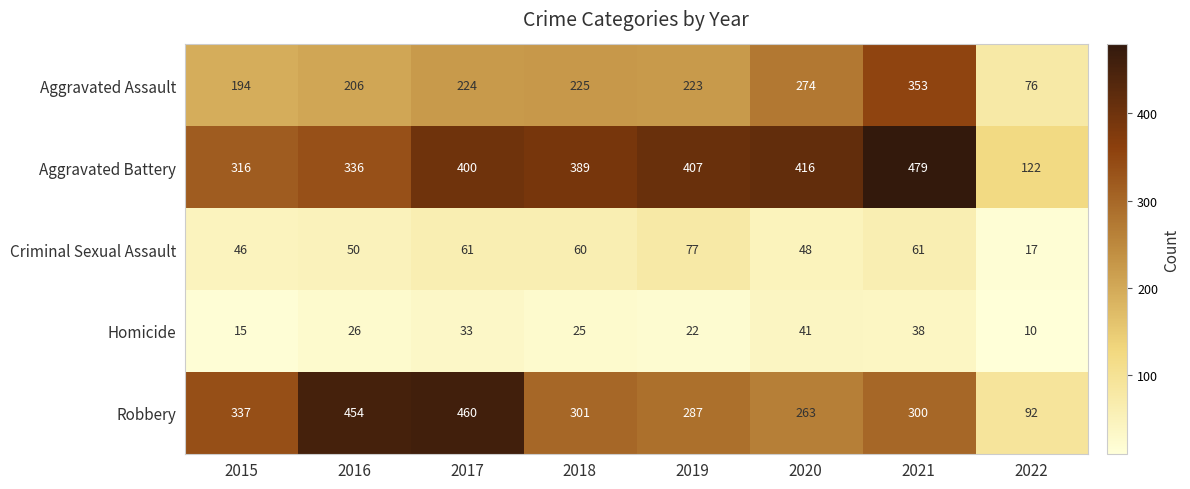

What is the difference between the maximum and minimum values in the Criminal Sexual Assault series?

60